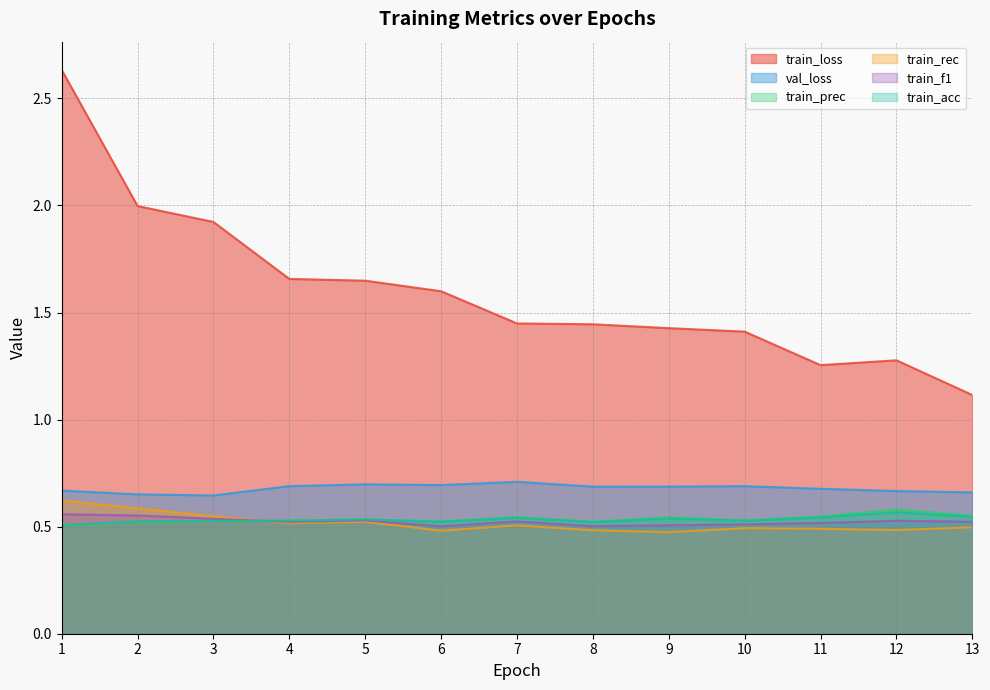

What is the total value across all series at 9?

4.2